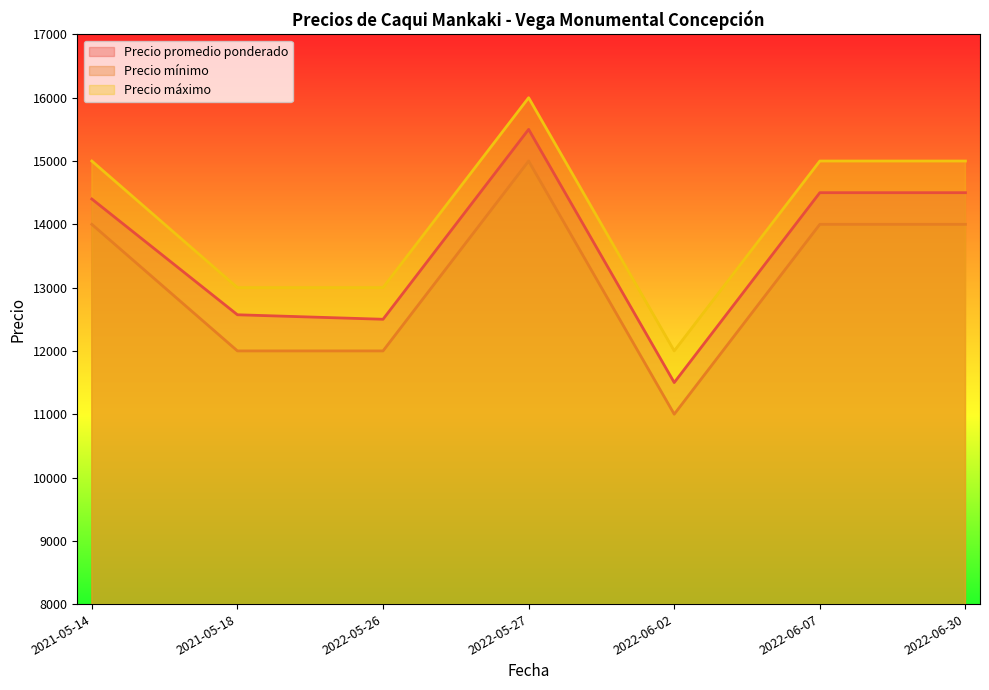

How many lines are shown in the chart?

3